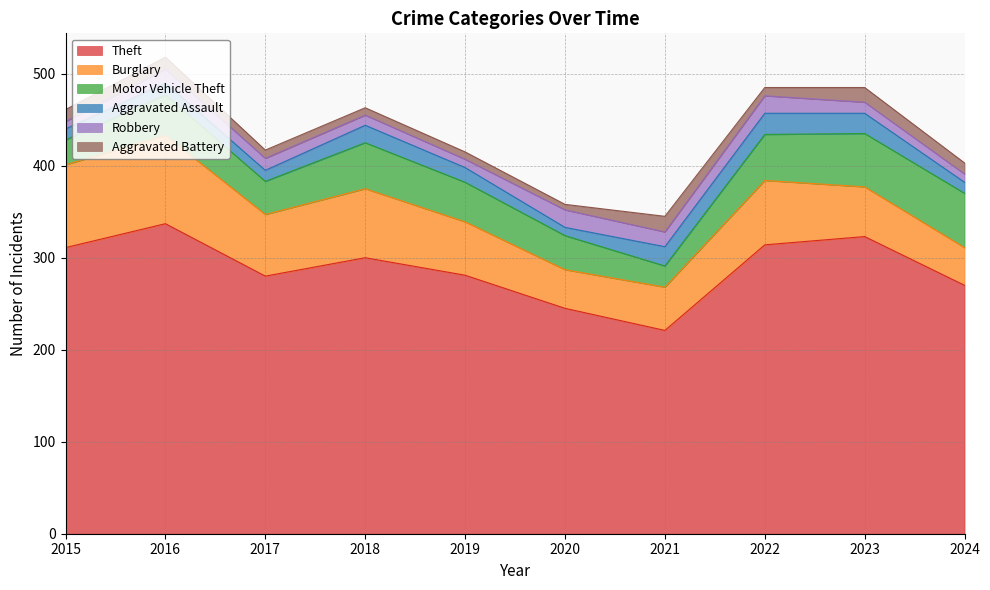

Which series has the largest total across all categories?

Theft